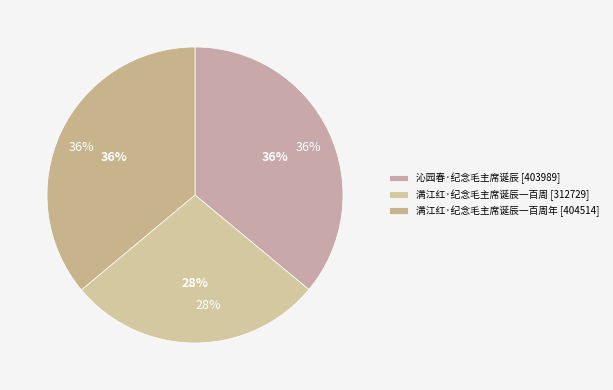

How many slices are in this pie chart?

3